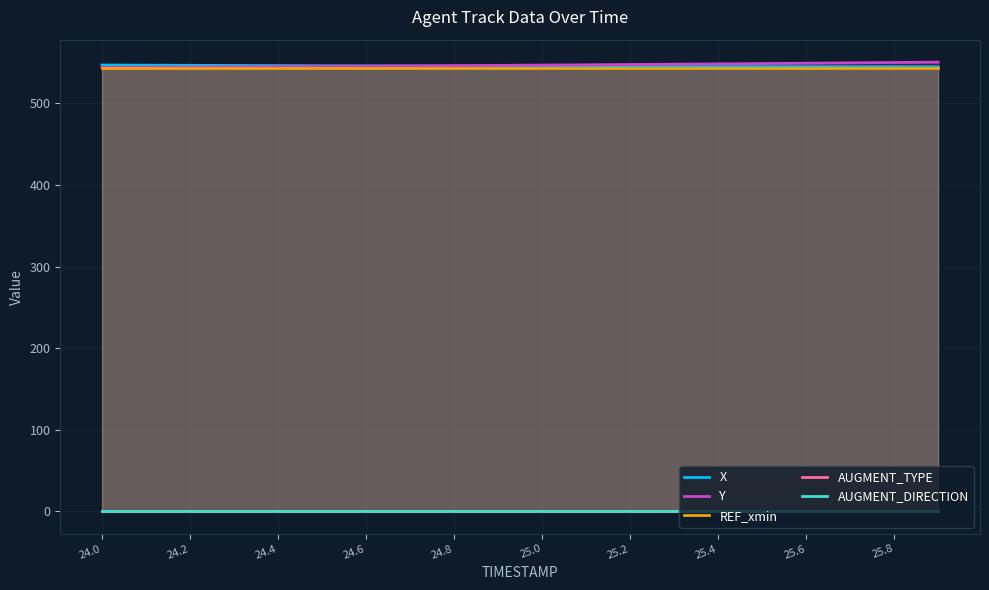

What is the sum of all Y values?

10936.1